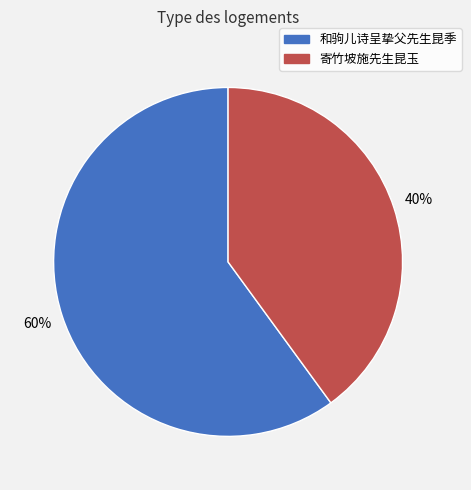

To the nearest percent, what is the combined percentage of 寄竹坡施先生昆玉 and 和驹儿诗呈挚父先生昆季?

100%